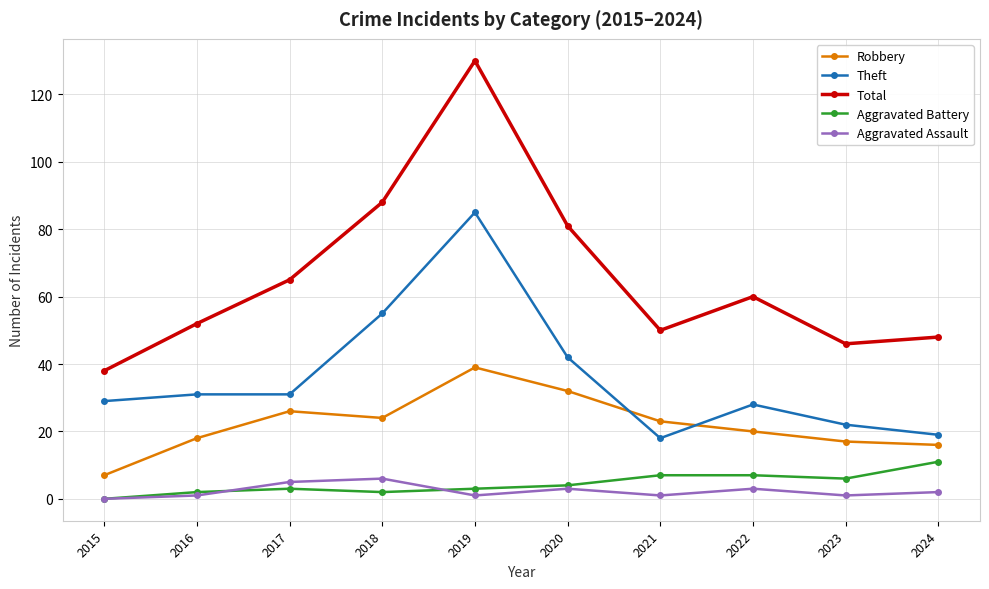

At which category does Total reach its first local valley?

2021